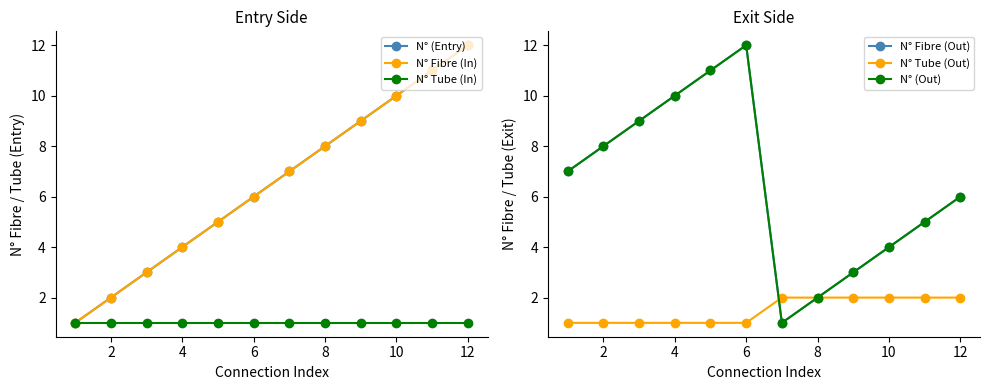

Count the number of data series in this chart.

6